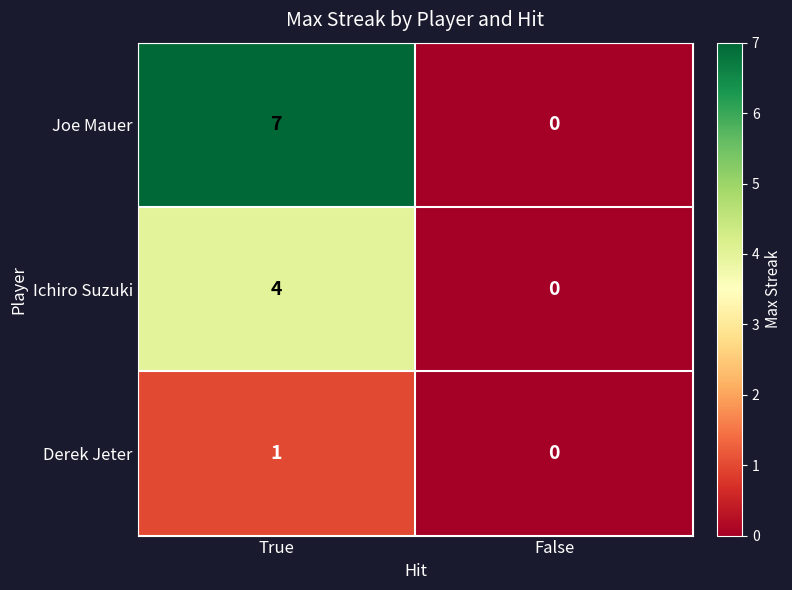

What is the sum of all Ichiro Suzuki values?

4